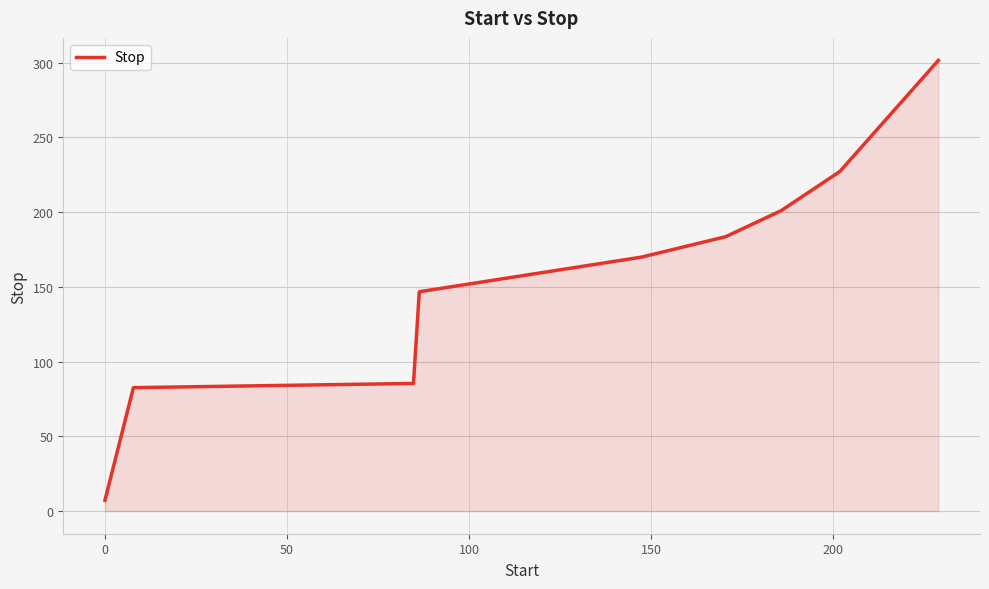

What is the smallest value displayed?

7.3